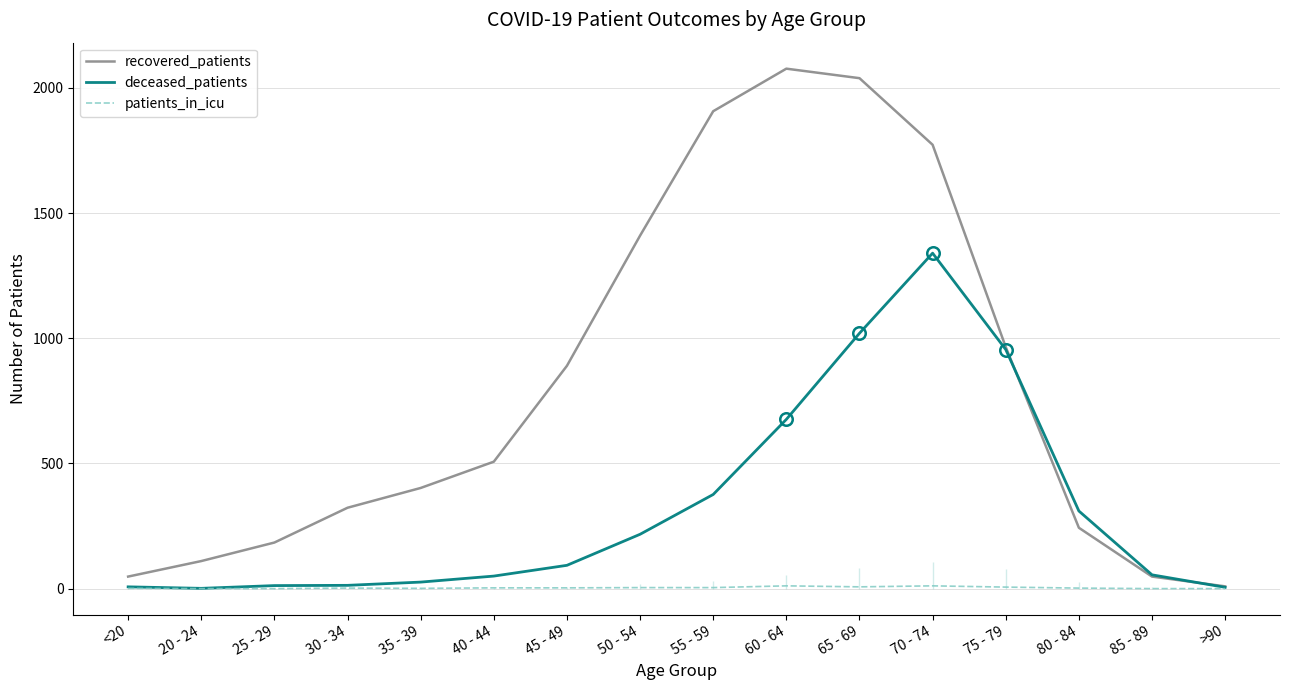

Between 25 - 29 and 60 - 64, which series saw the biggest shift?

recovered_patients